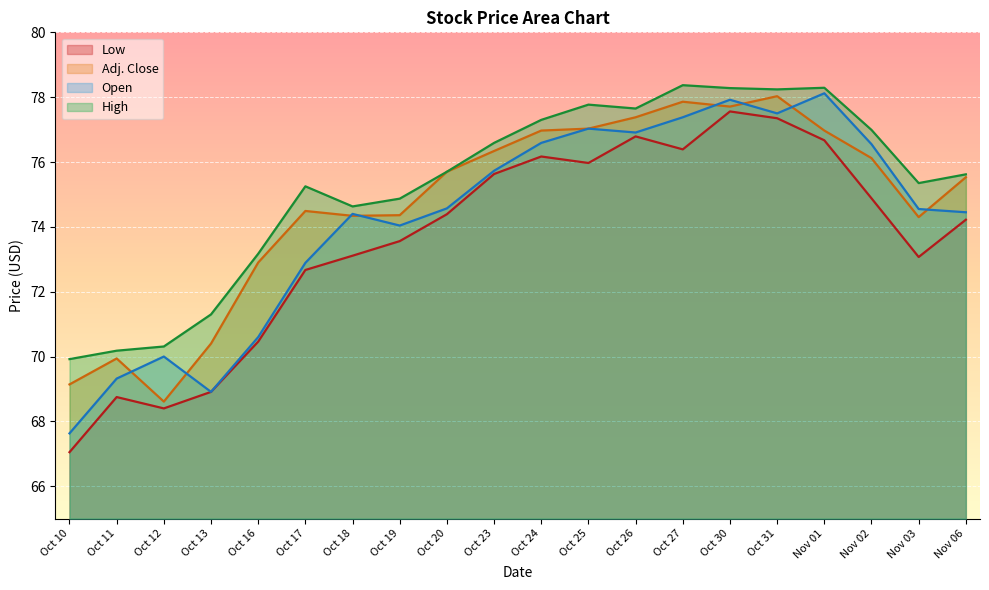

What is the average value of the Low series?

73.6